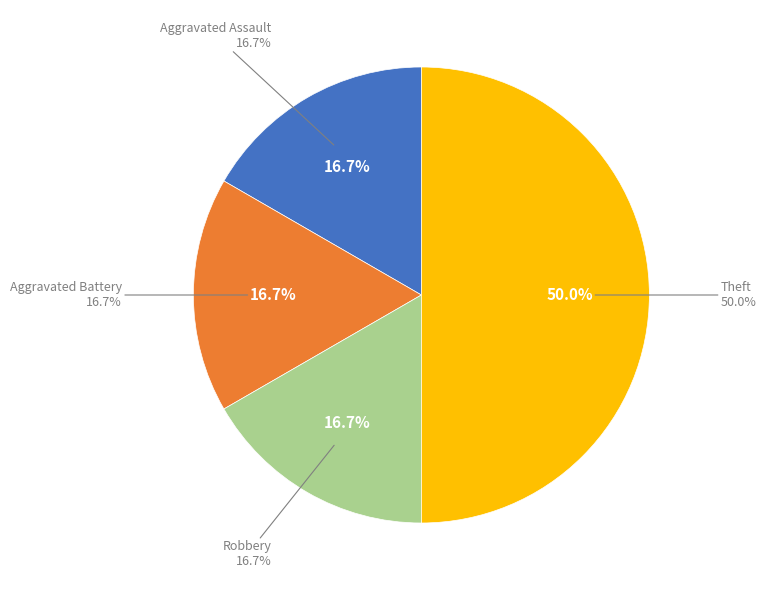

Combined, do Theft and Robbery account for over 50%?

Yes